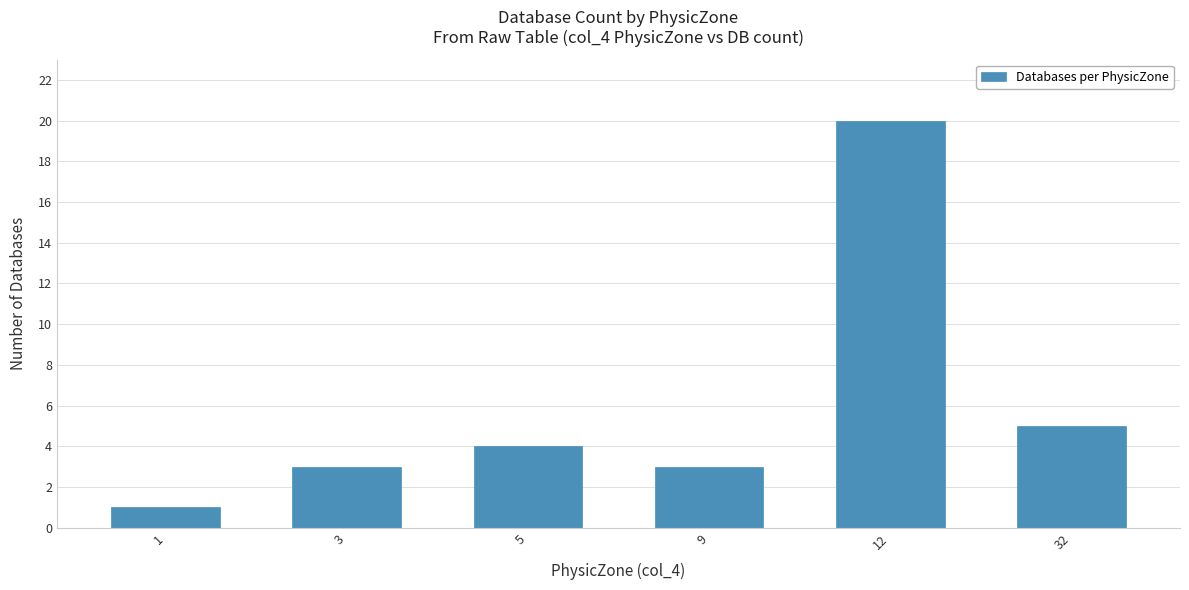

Read the value at 5, to the nearest 5.

5